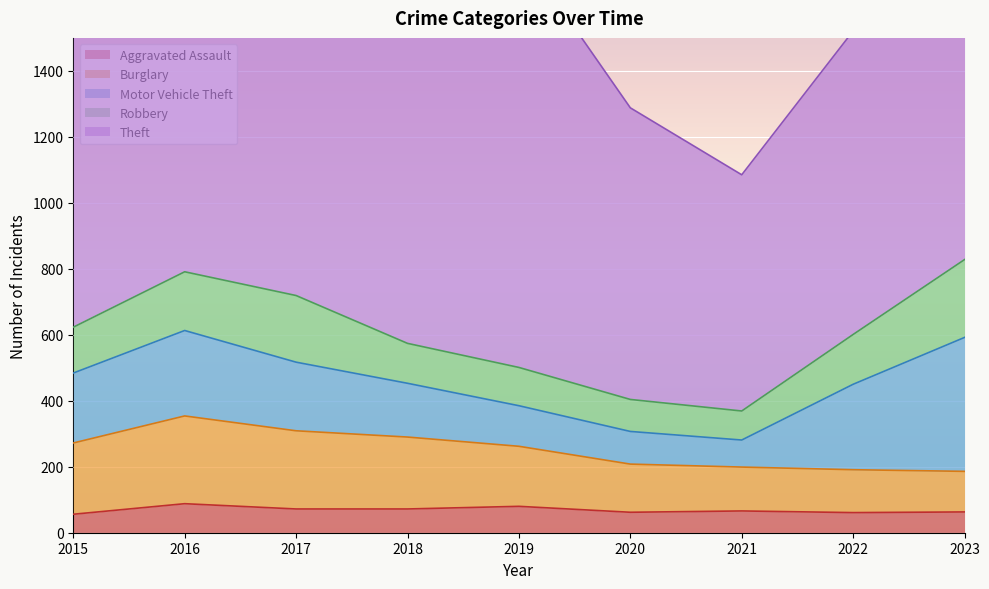

What is the sum of the Robbery values at 2023 and 2021?

324